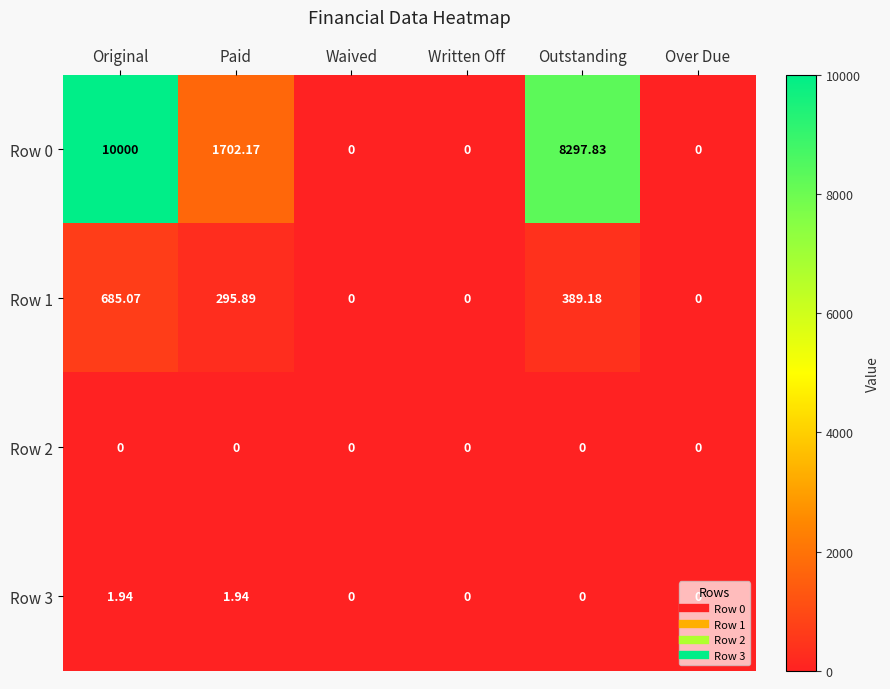

Where is Row 1 nearest to the value 342?

Paid